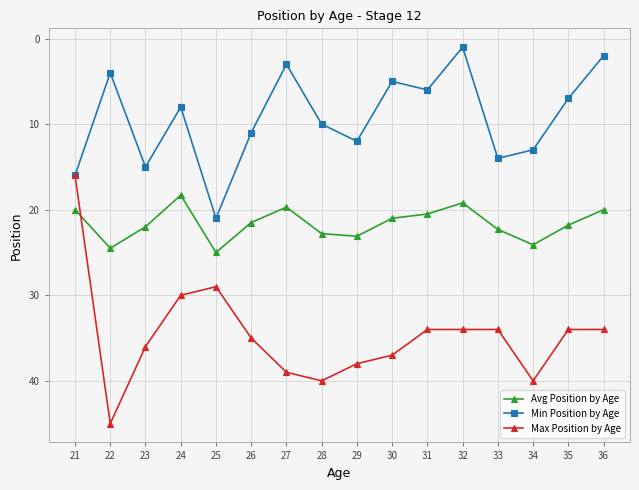

Rank the series by their maximum value, from highest to lowest.

Max Position by Age, Avg Position by Age, Min Position by Age